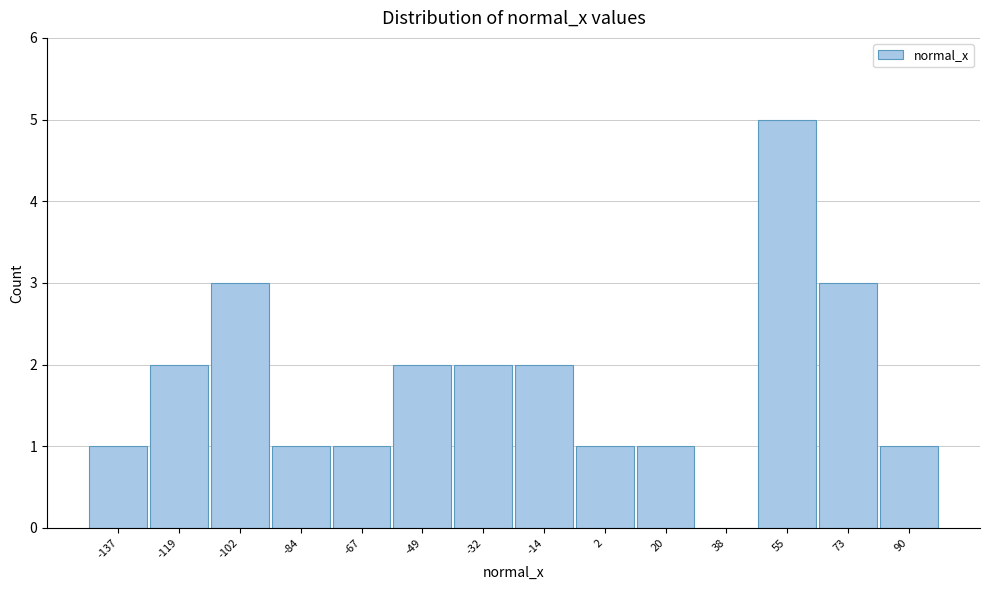

Reading right to left, extract all data points from this chart.

90=1	73=3	55=5	38=0	20=1	2=1	-14=2	-32=2	-49=2	-67=1	-84=1	-102=3	-119=2	-137=1